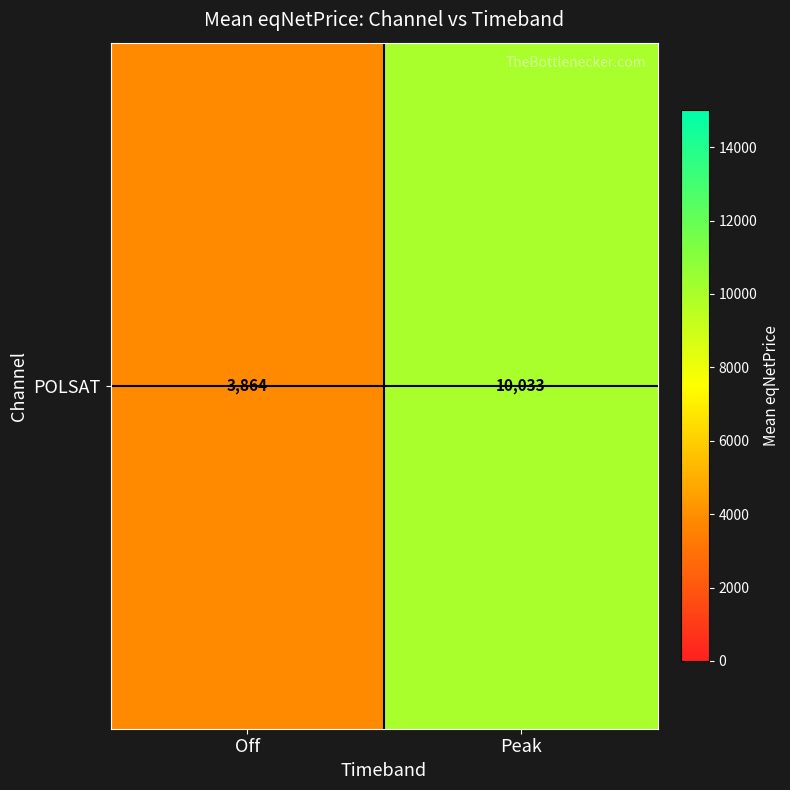

What is the change in value from Off to Peak?

+6169.4